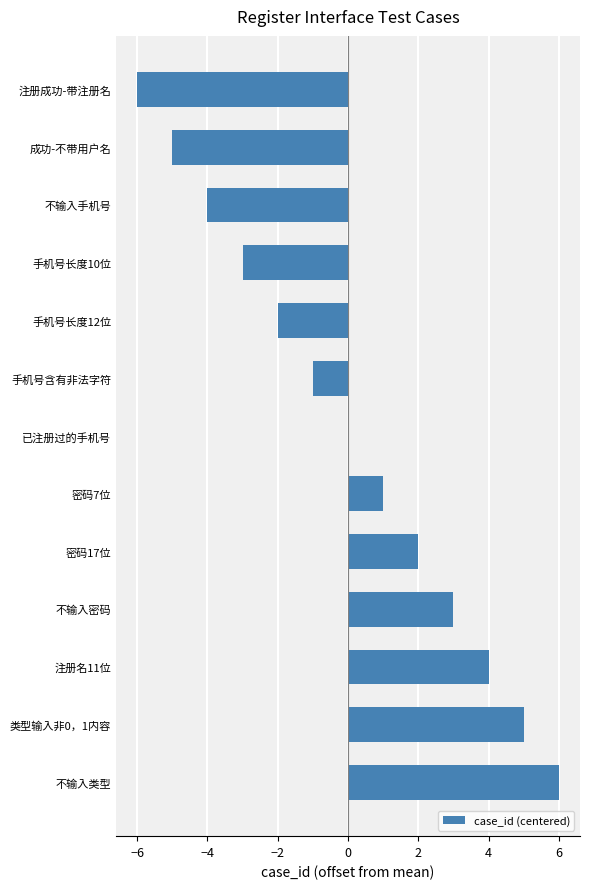

The value at 手机号长度10位 is -3. True or false?

True